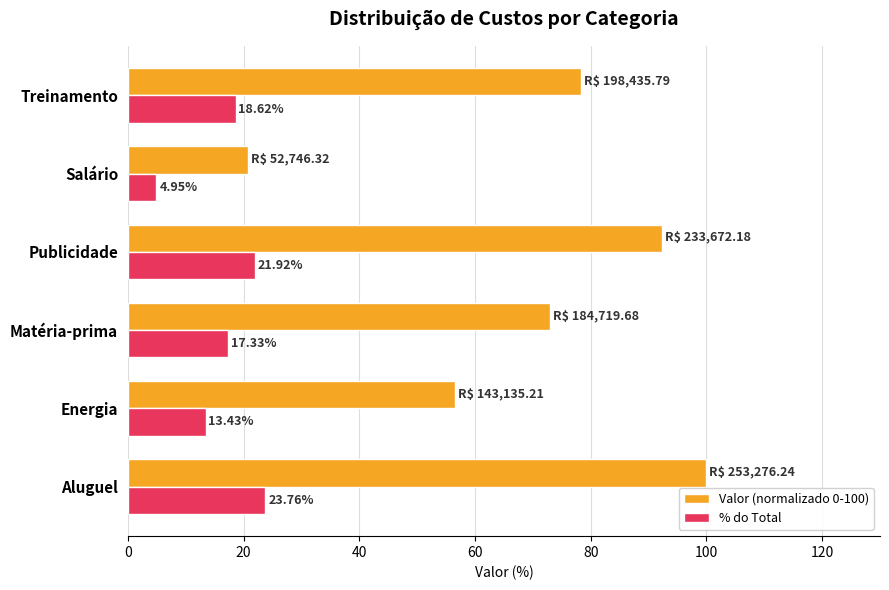

What is the total value across all series at Energia?

69.9